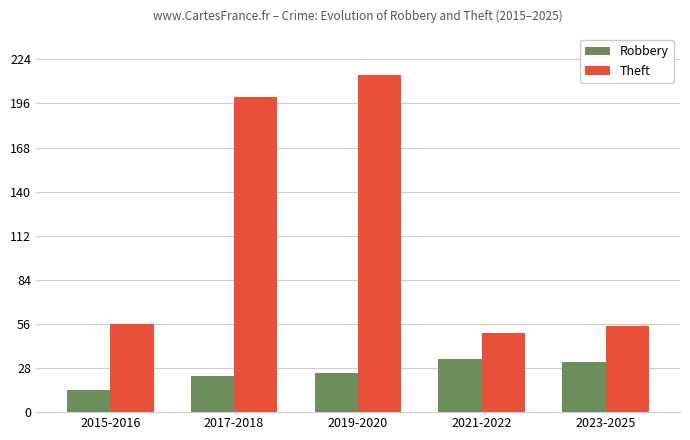

Where is Robbery nearest to the value 24?

2017-2018